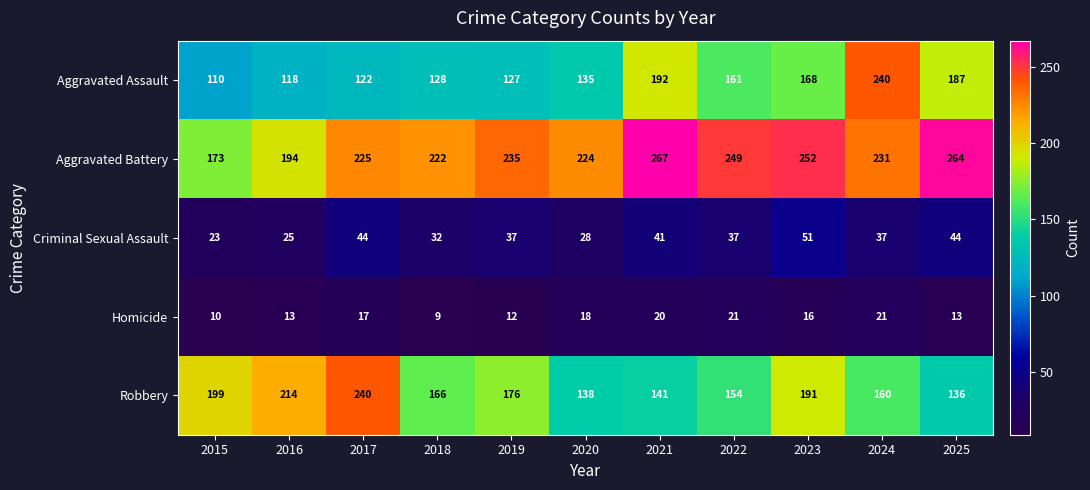

What is the total value across all series at 2023?

678